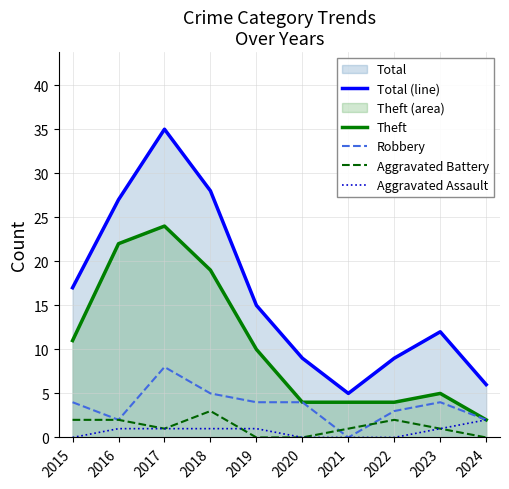

The Aggravated Assault series shows 2 at 2016. True or false?

False